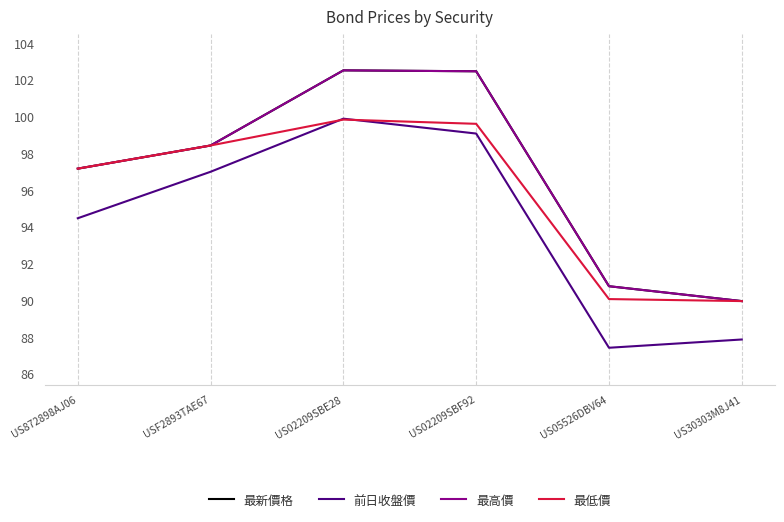

Is this an area chart (filled region under the line)?

No